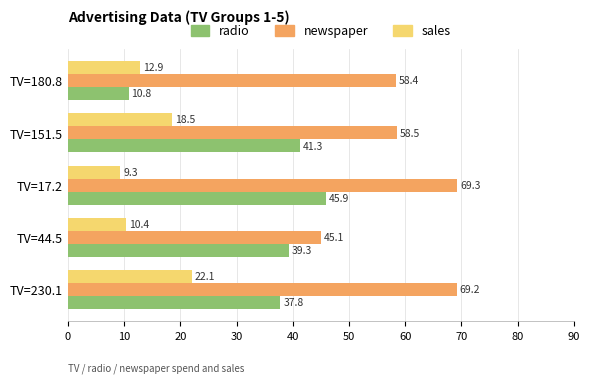

The value of newspaper at TV=230.1 is 69.2. True or false?

True